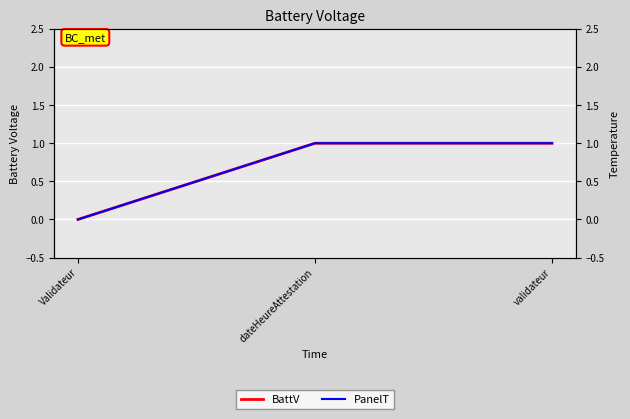

Count the BattV values in the range 0 to 1.

3